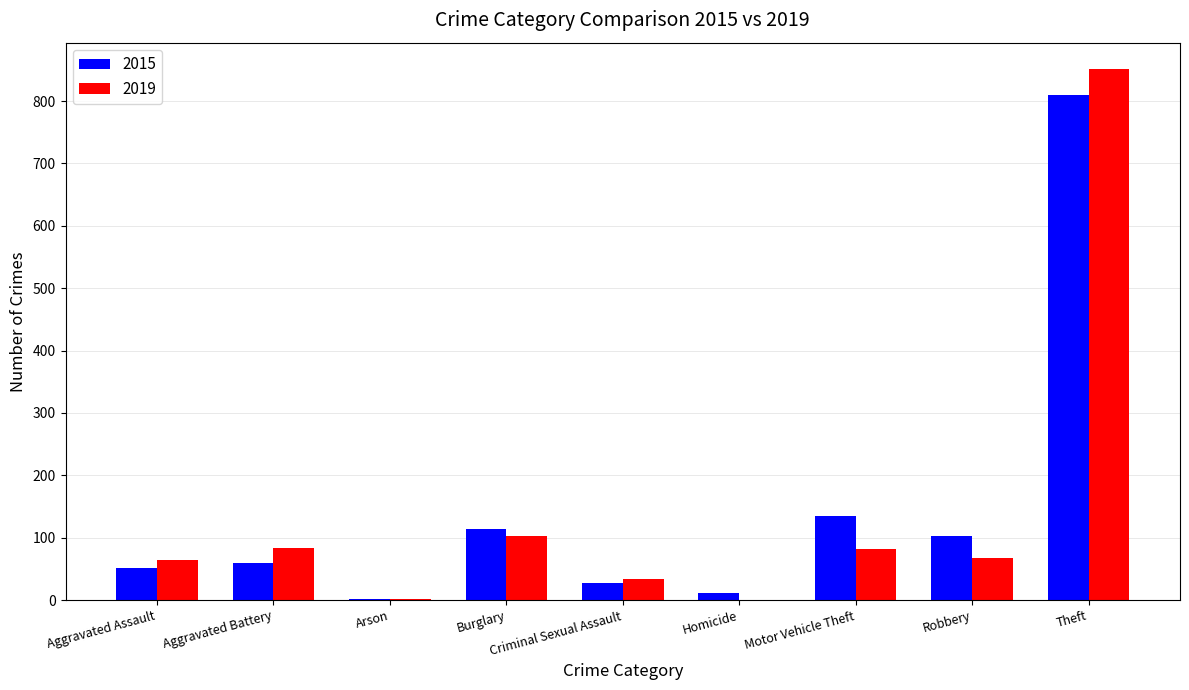

Read the 2019 value at Robbery, to the nearest 50.

50